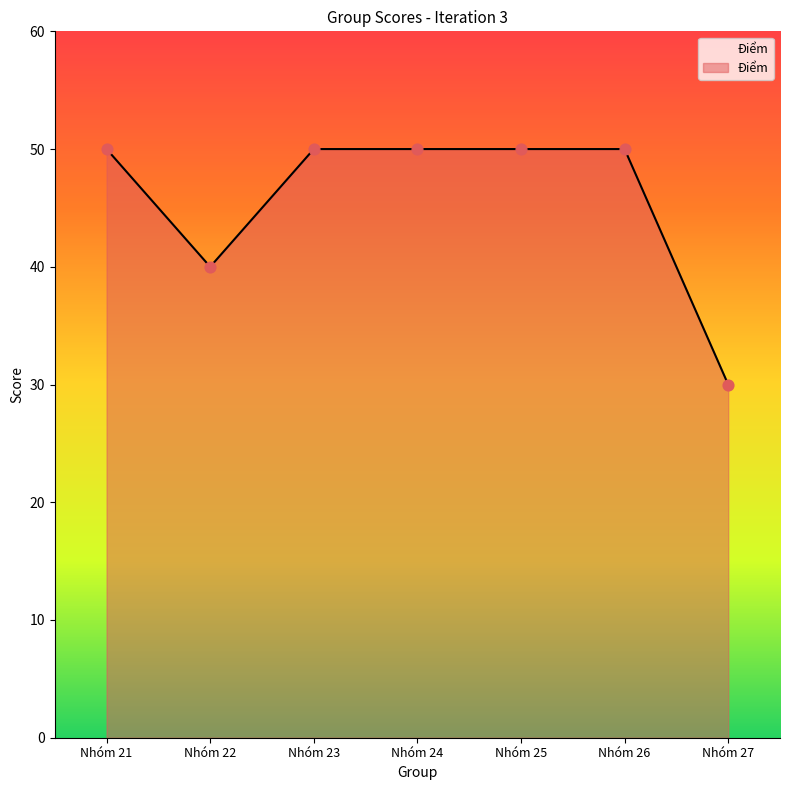

What is the ratio of the value at Nhóm 24 to the value at Nhóm 26?

1.0